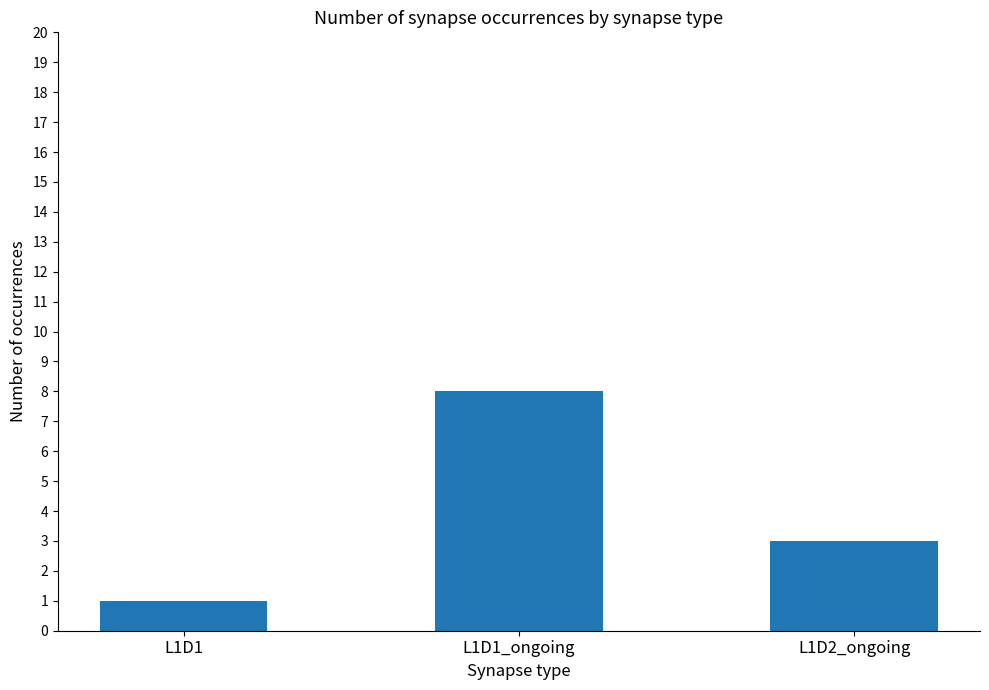

What position from the left is L1D1_ongoing?

2